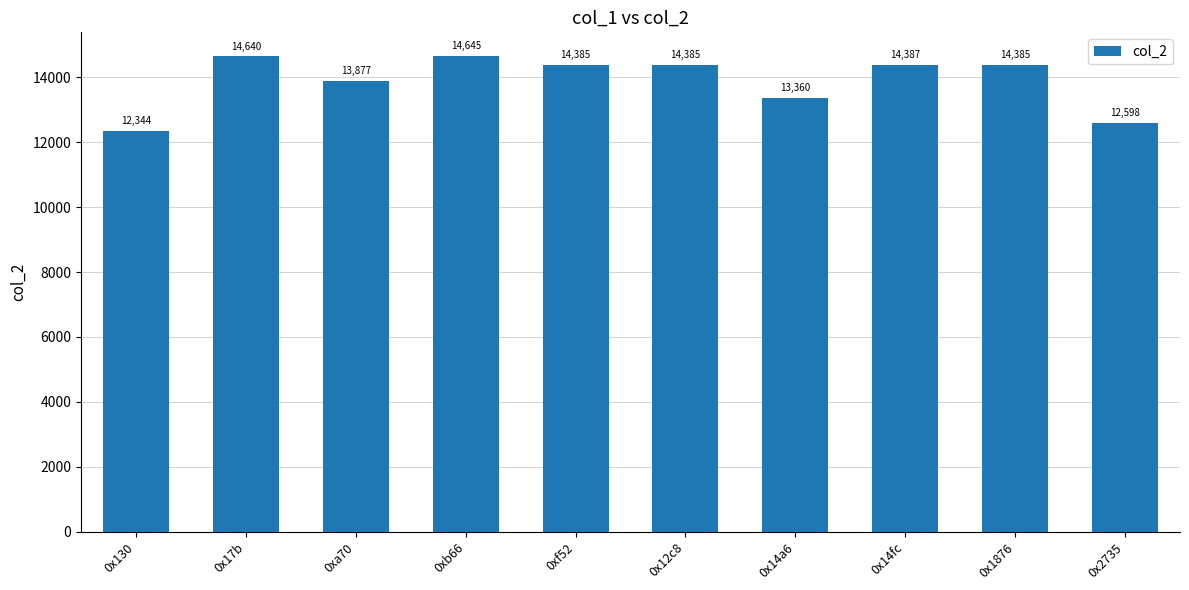

Between 0x17b and 0x14a6, which is larger?

0x17b